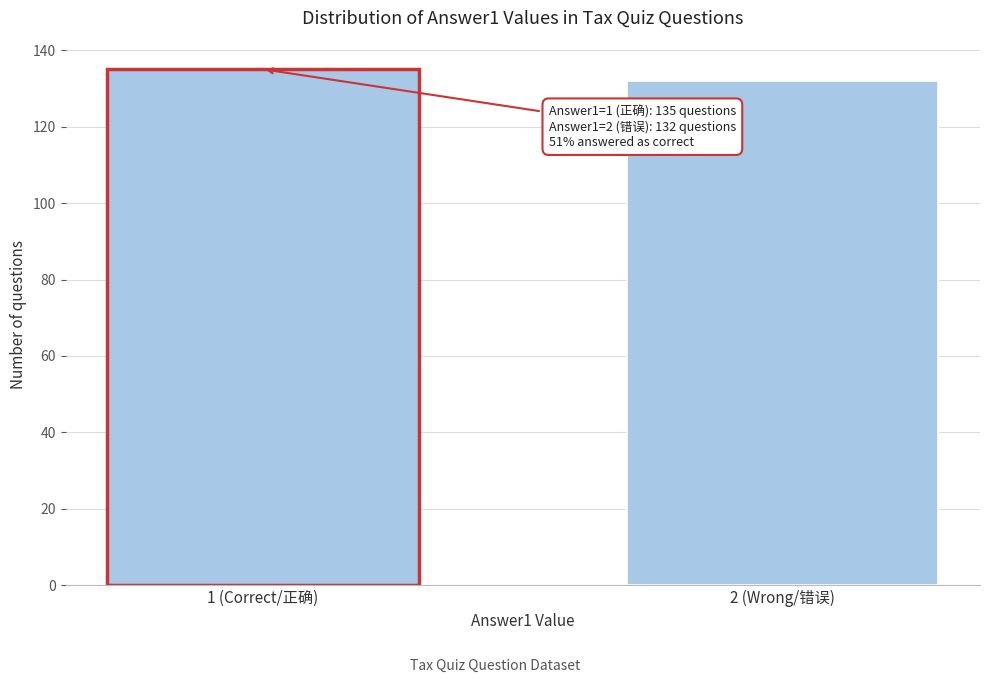

Reading left to right, extract all data points from this chart.

1 (Correct/正确)=135	2 (Wrong/错误)=132